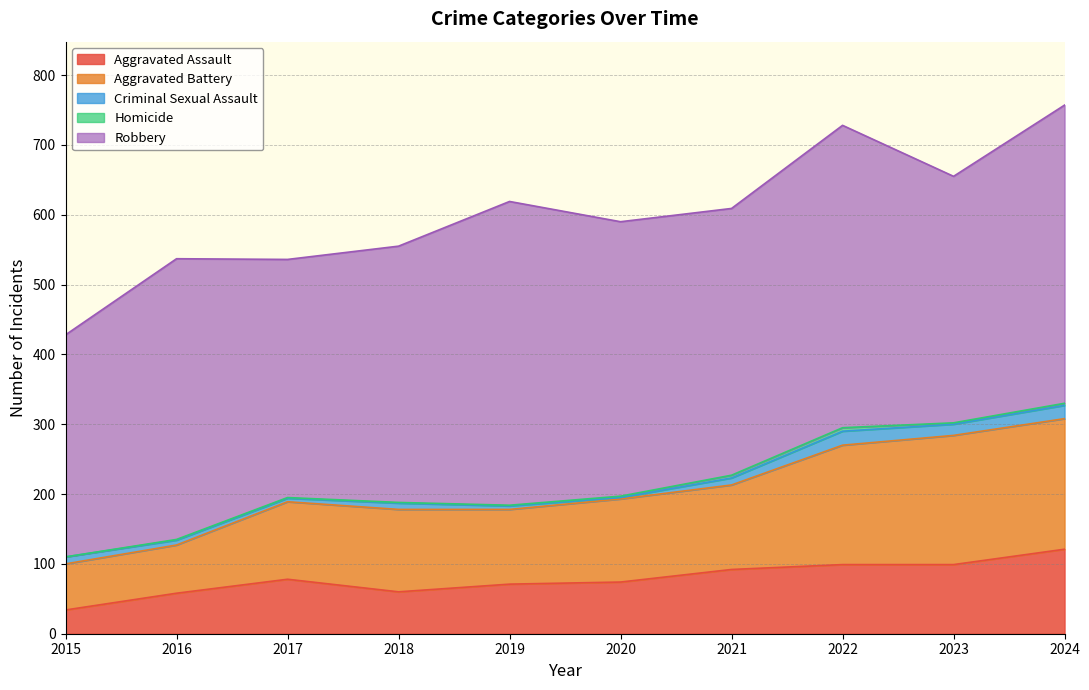

Which series has the widest spread of values?

Aggravated Battery